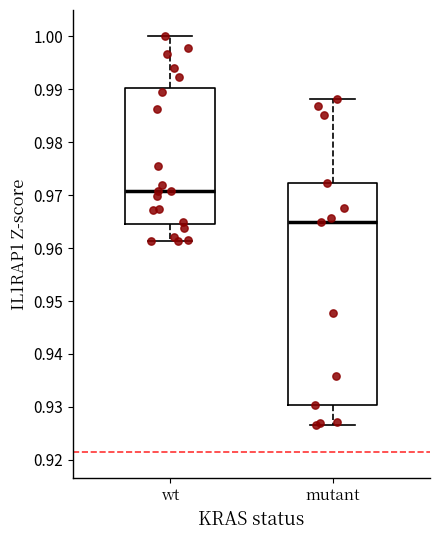

Which box is the tallest, from its lower edge to its upper edge?

mutant